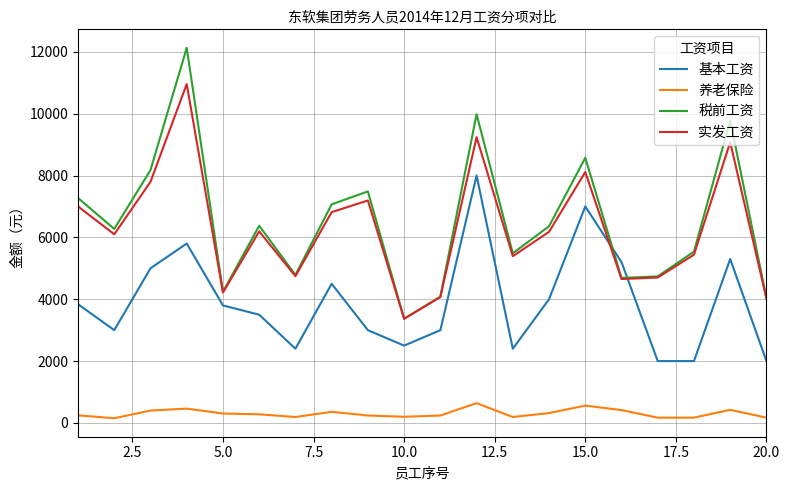

Which series has the largest range (max minus min)?

税前工资